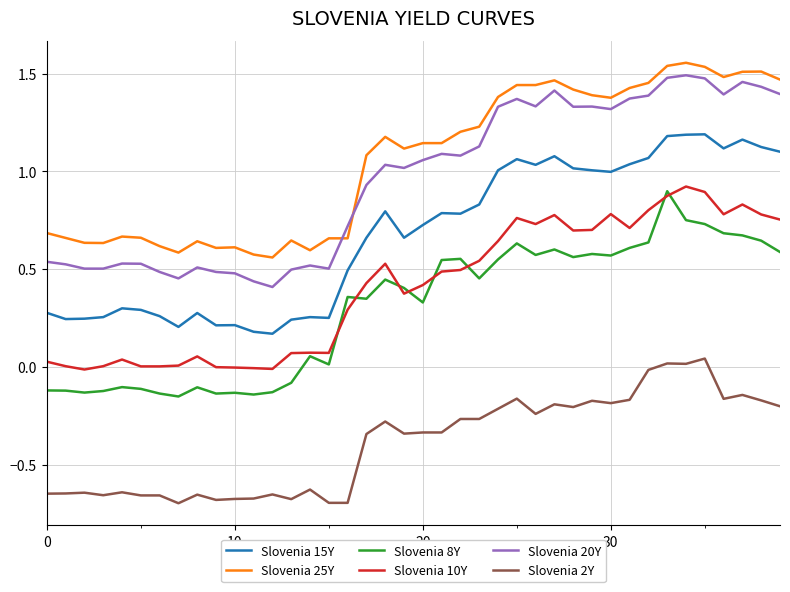

True or false: Slovenia 25Y and Slovenia 20Y intersect in this chart.

True